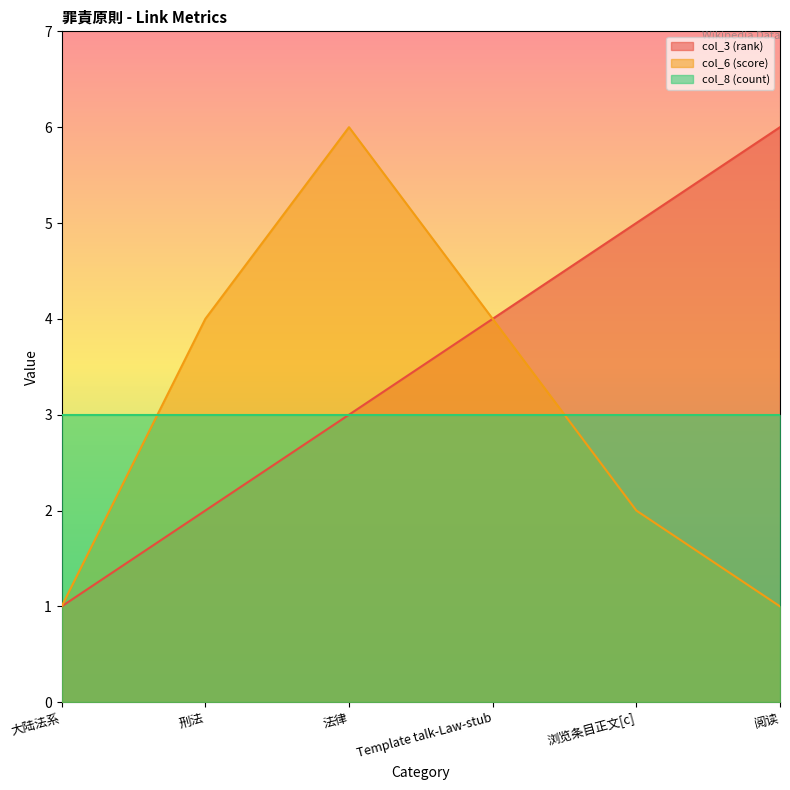

Which category has the highest value in the col_6 (score) series?

法律